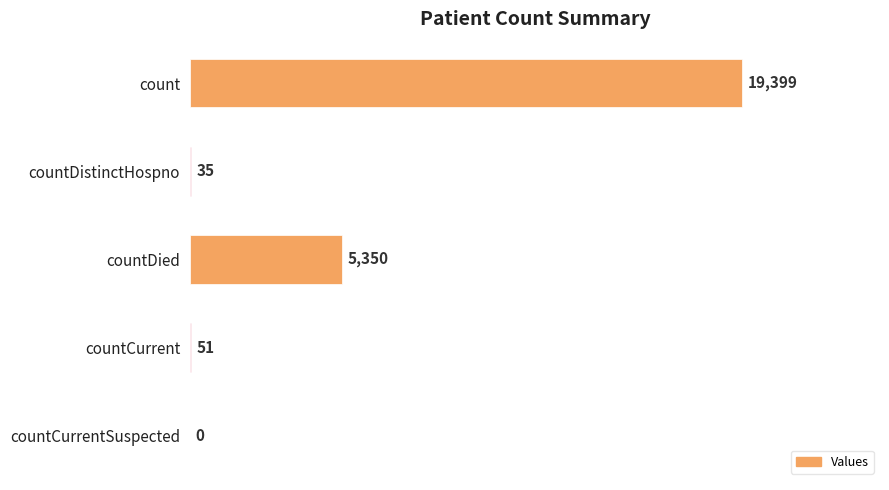

What is the average value?

4967